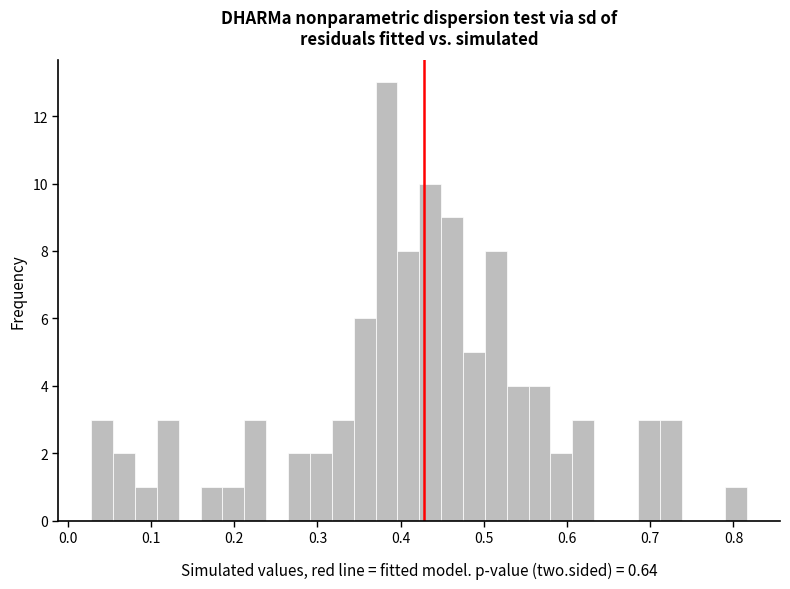

Around what value on the x-axis is the tallest bar? Give the approximate position of its centre, as read against the axis.

0.38